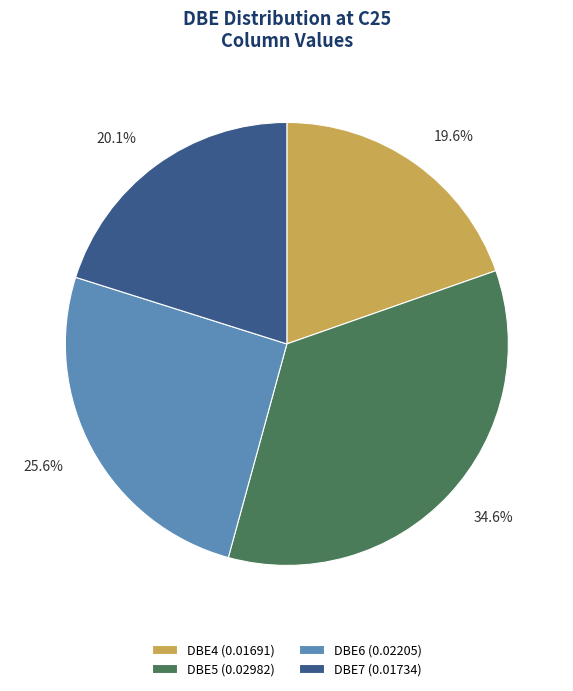

Which slice is the largest?

DBE5 (0.02982)